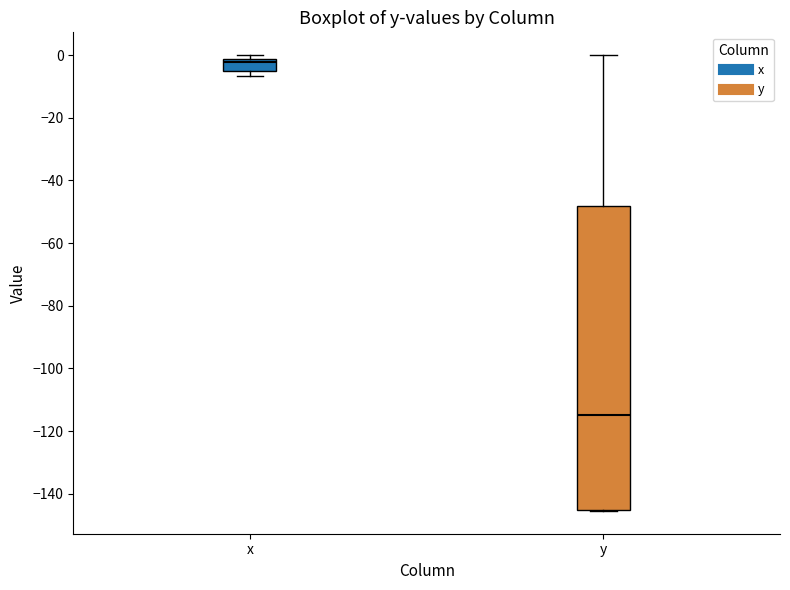

Which box's median line is the lowest?

y